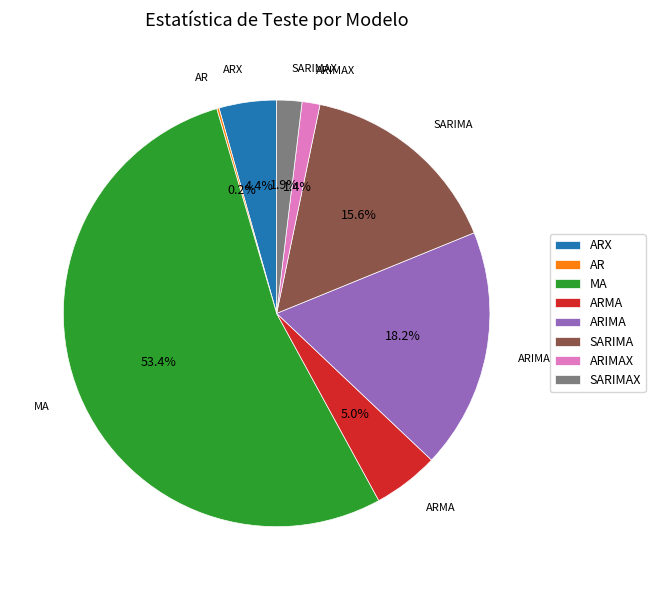

To the nearest percent, what is the difference between the largest and smallest slice percentages?

53%